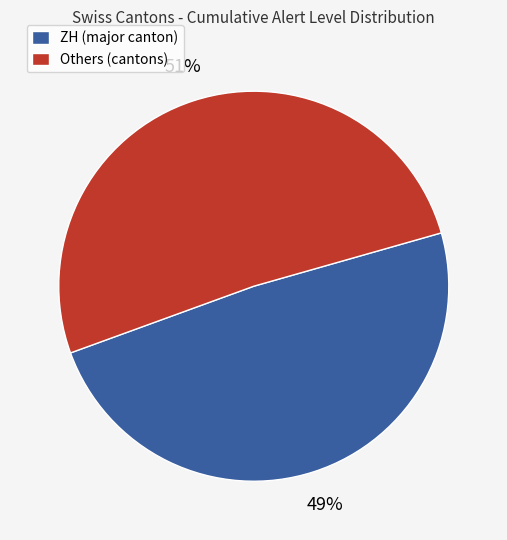

To the nearest percent, what is the difference between the largest and smallest slice percentages?

2%